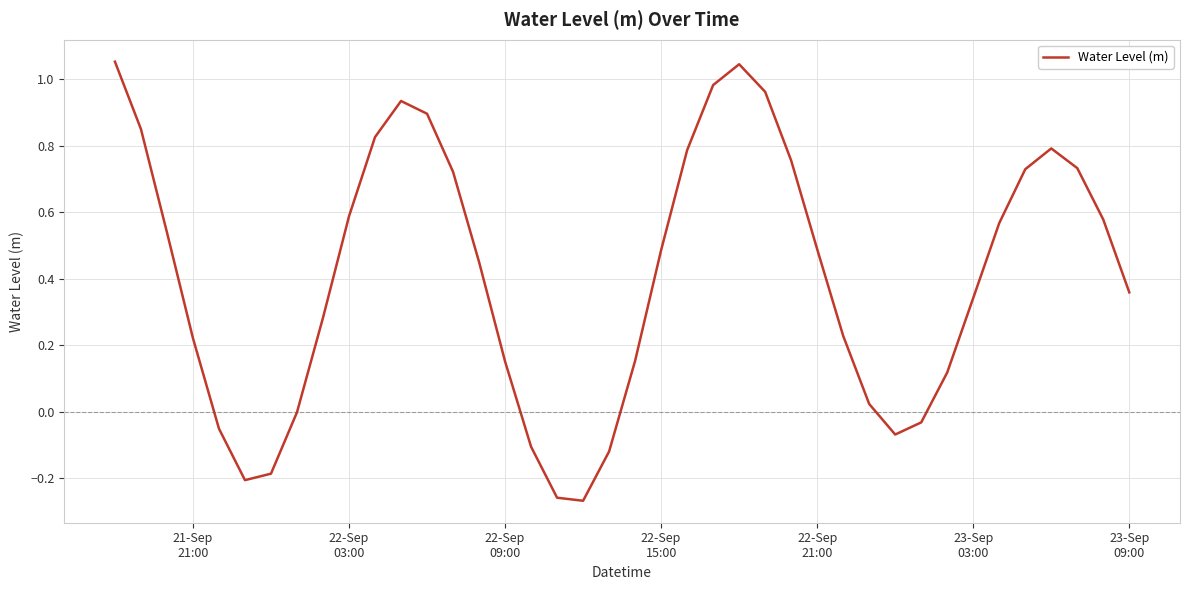

What is the difference between the maximum and minimum values?

1.3